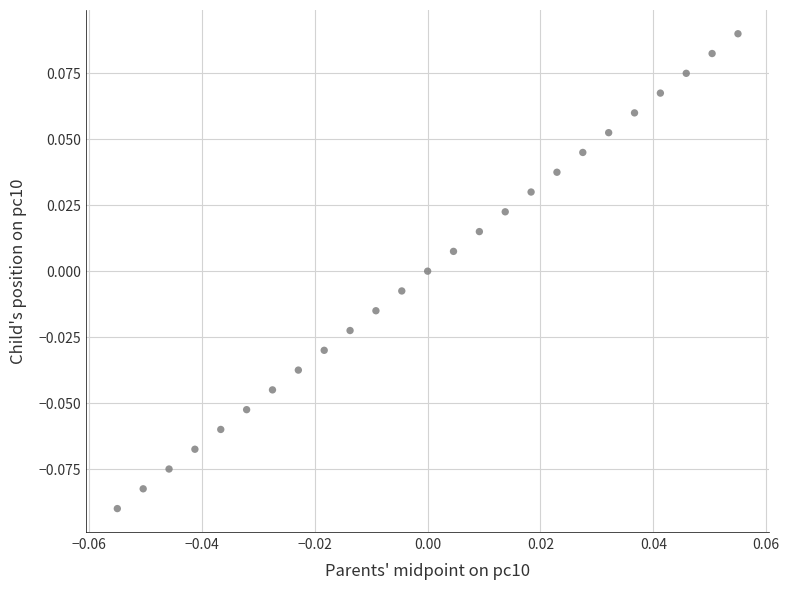

How many points are shown in the scatter plot?

25